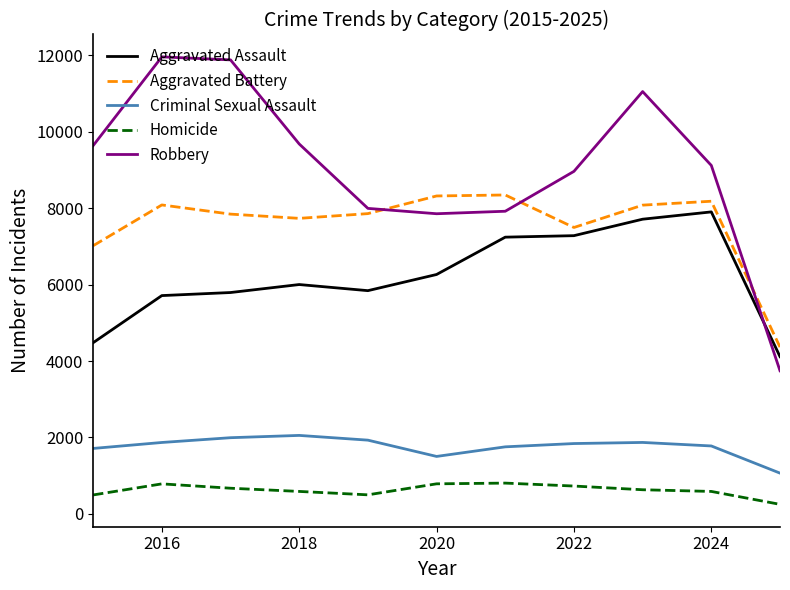

How many lines are shown in the chart?

5